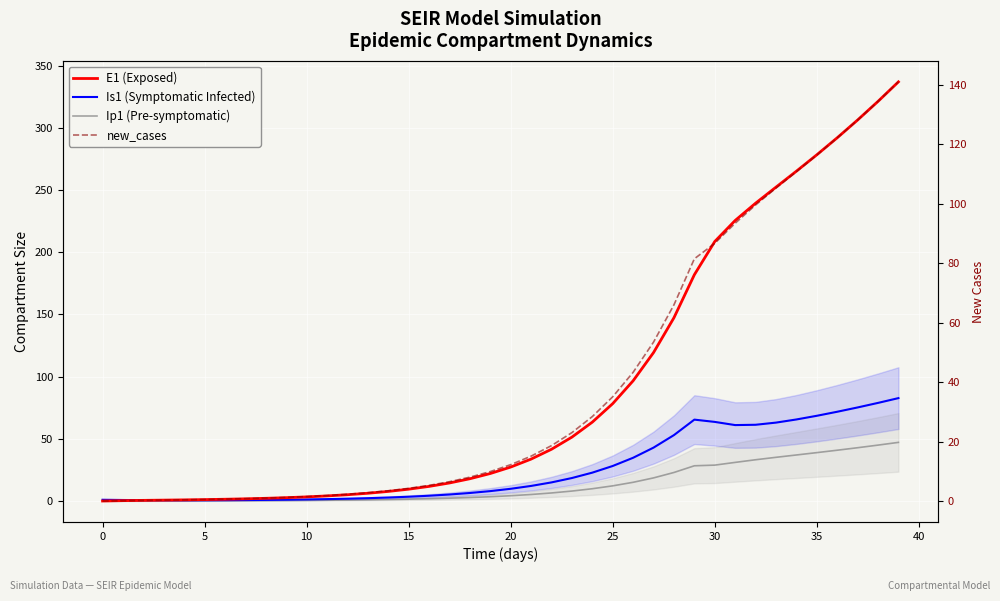

Where is E1 (Exposed) nearest to the value 168?

29